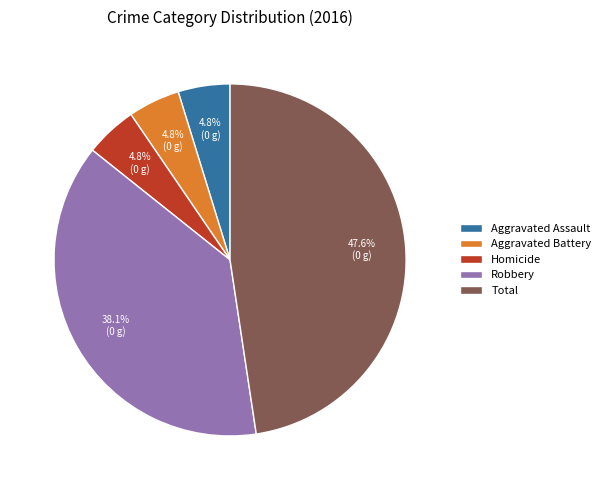

Between Robbery and Homicide, which is larger?

Robbery